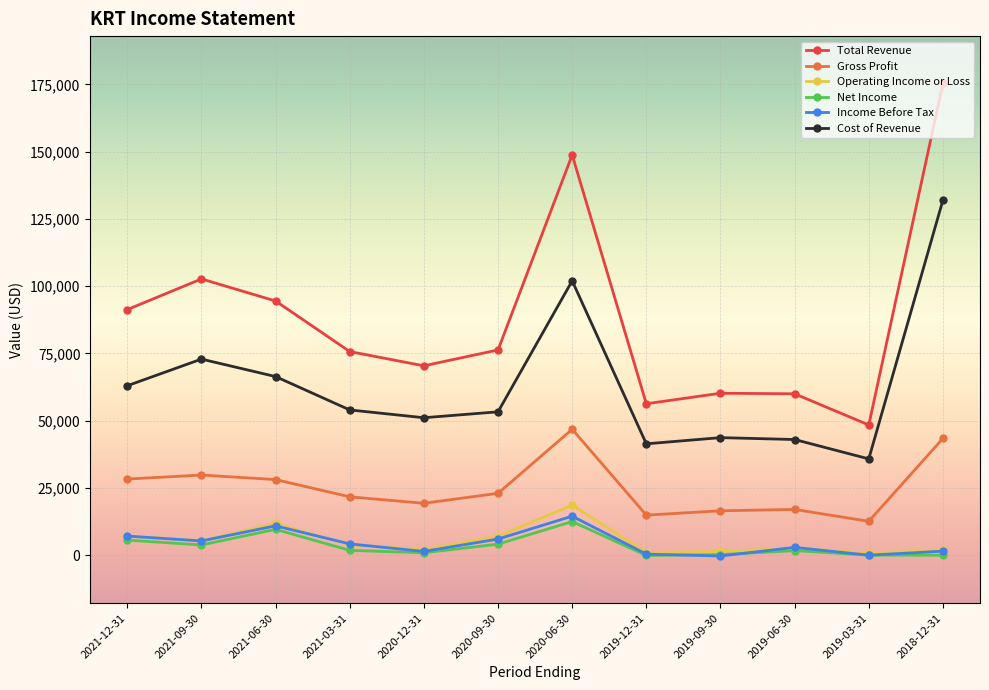

Which series has the largest total across all categories?

Total Revenue